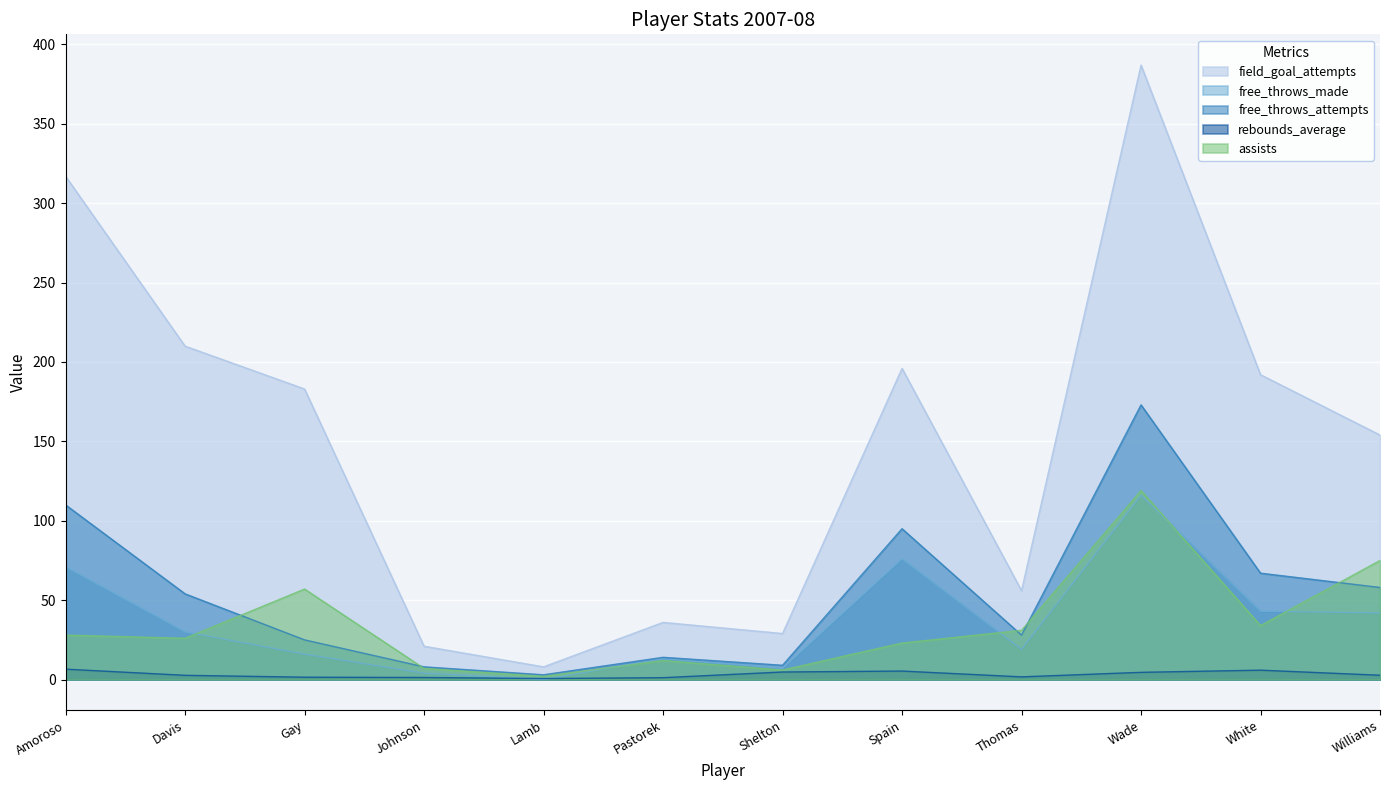

At Johnson, list the series in order from largest to smallest.

field_goal_attempts, free_throws_attempts, assists, free_throws_made, rebounds_average